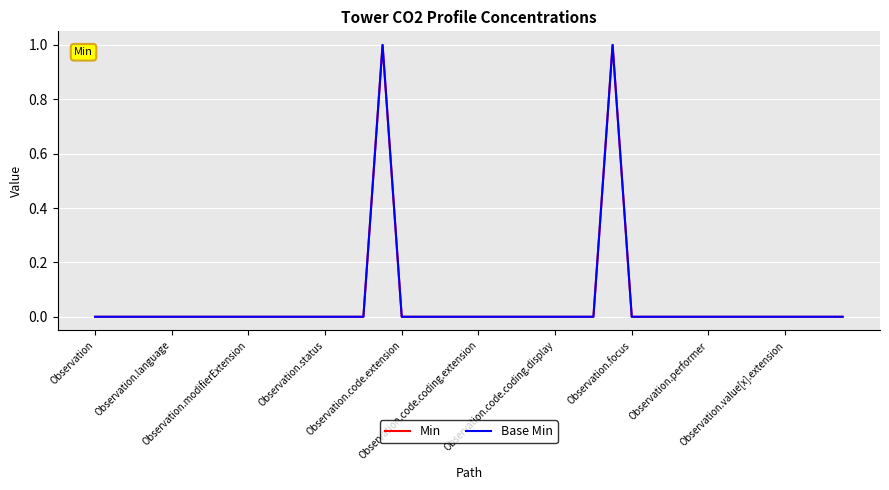

At how many categories does at least one series exceed 0?

2